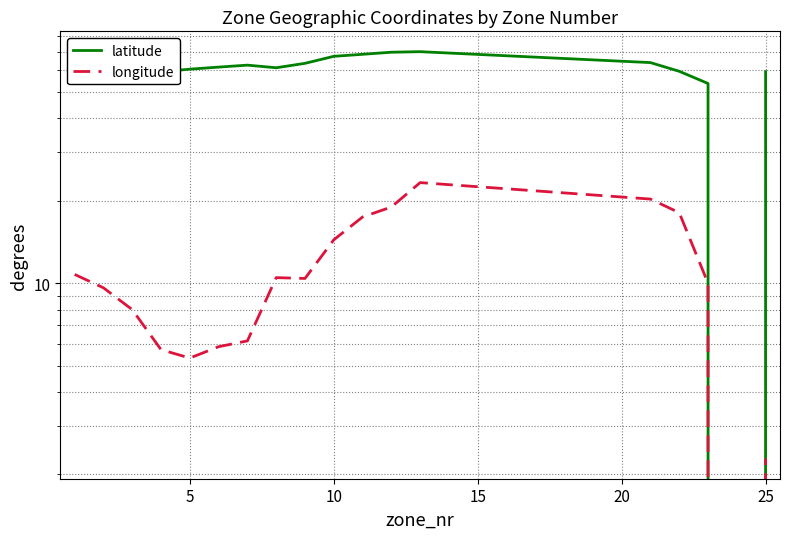

Which series has the largest total across all categories?

latitude